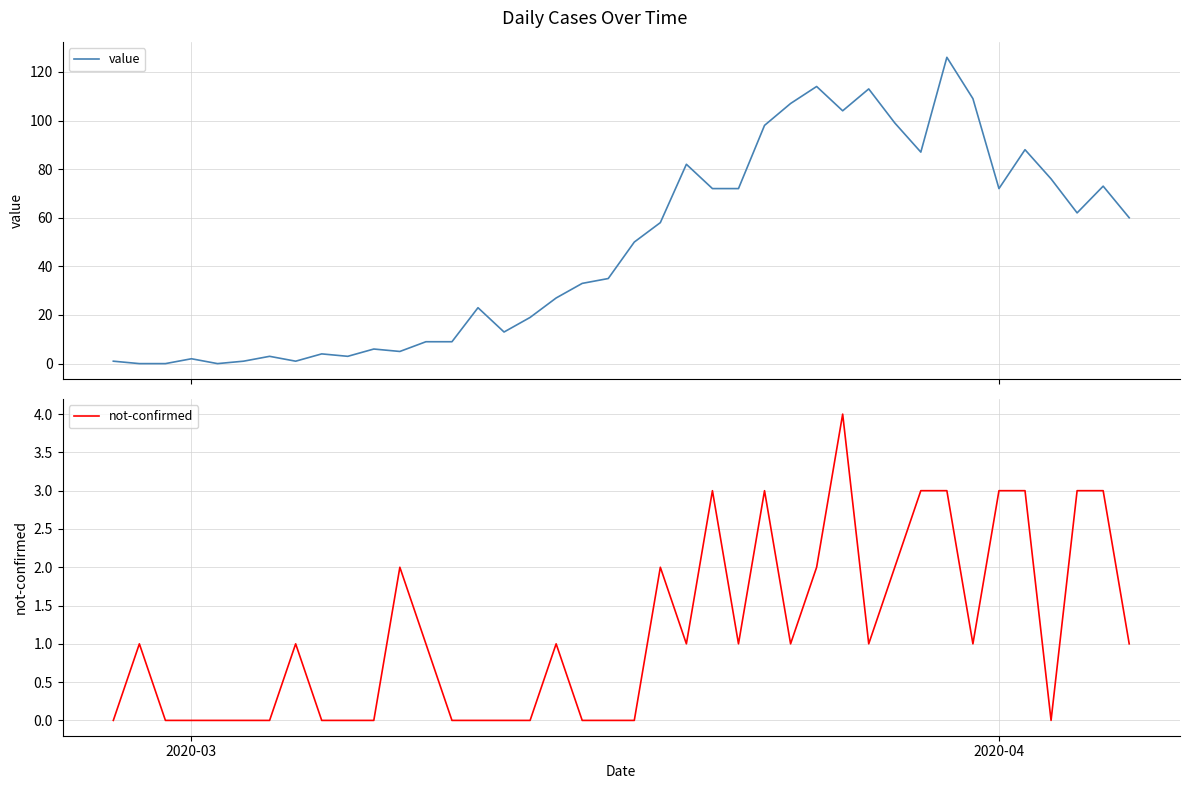

The not-confirmed series shows 0 at 2020-03. True or false?

True